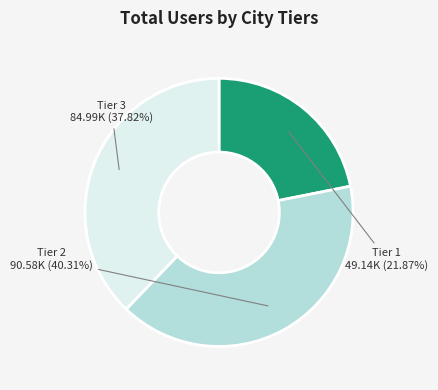

Does any single category account for the majority?

No